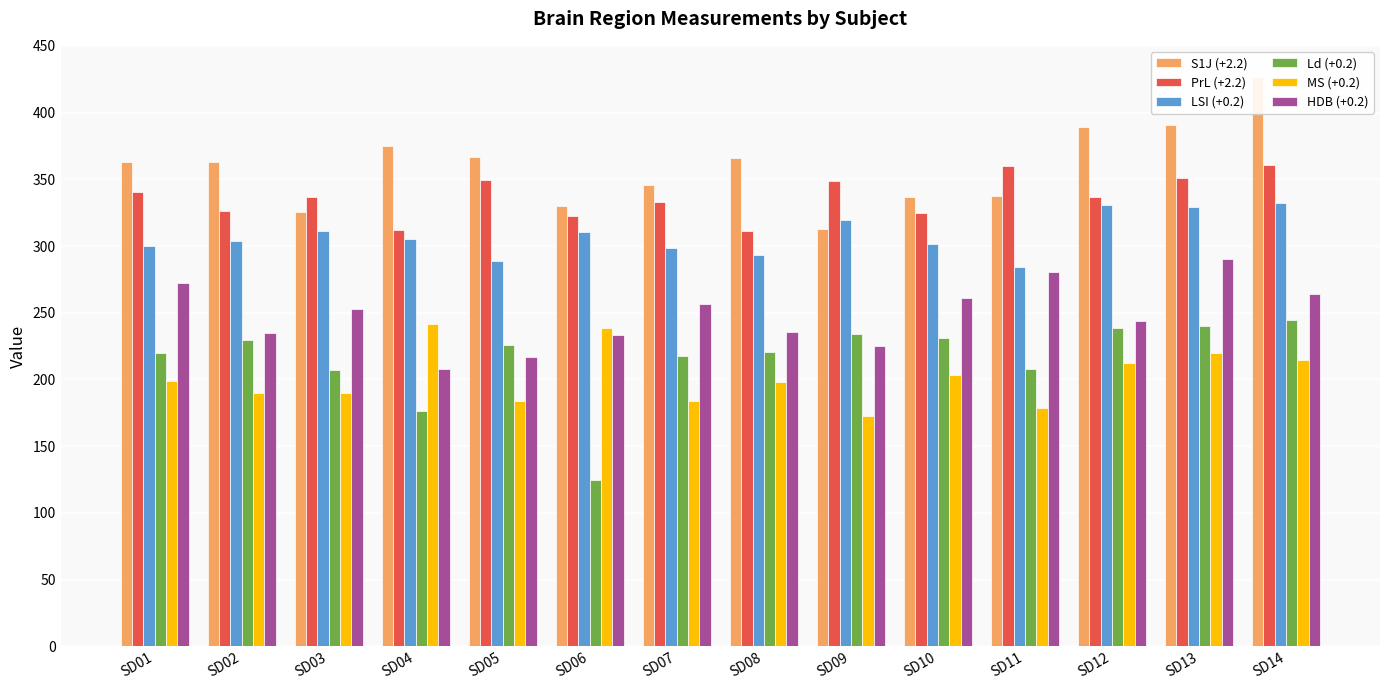

Which label corresponds to the smallest value in the chart?

SD06